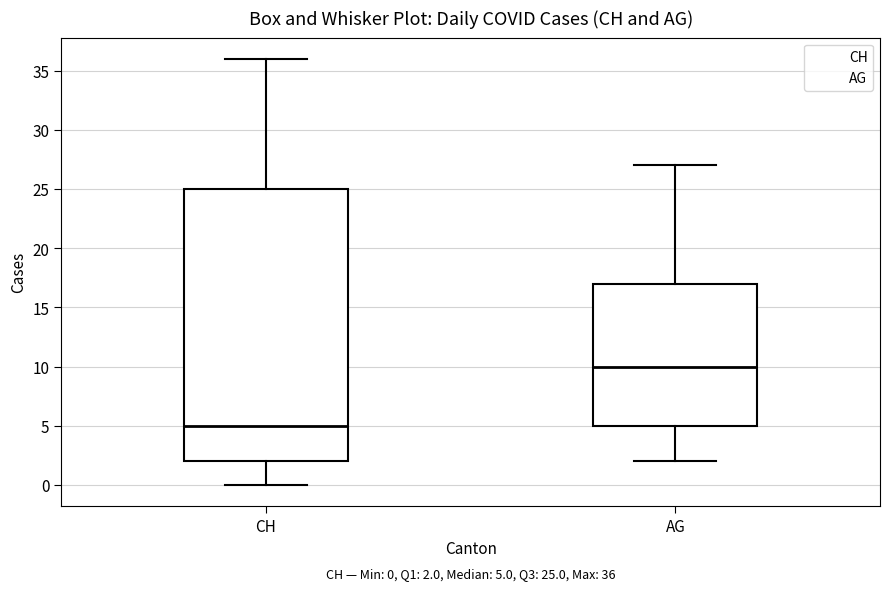

Comparing the boxes themselves (not the whiskers), which one is the tallest?

CH